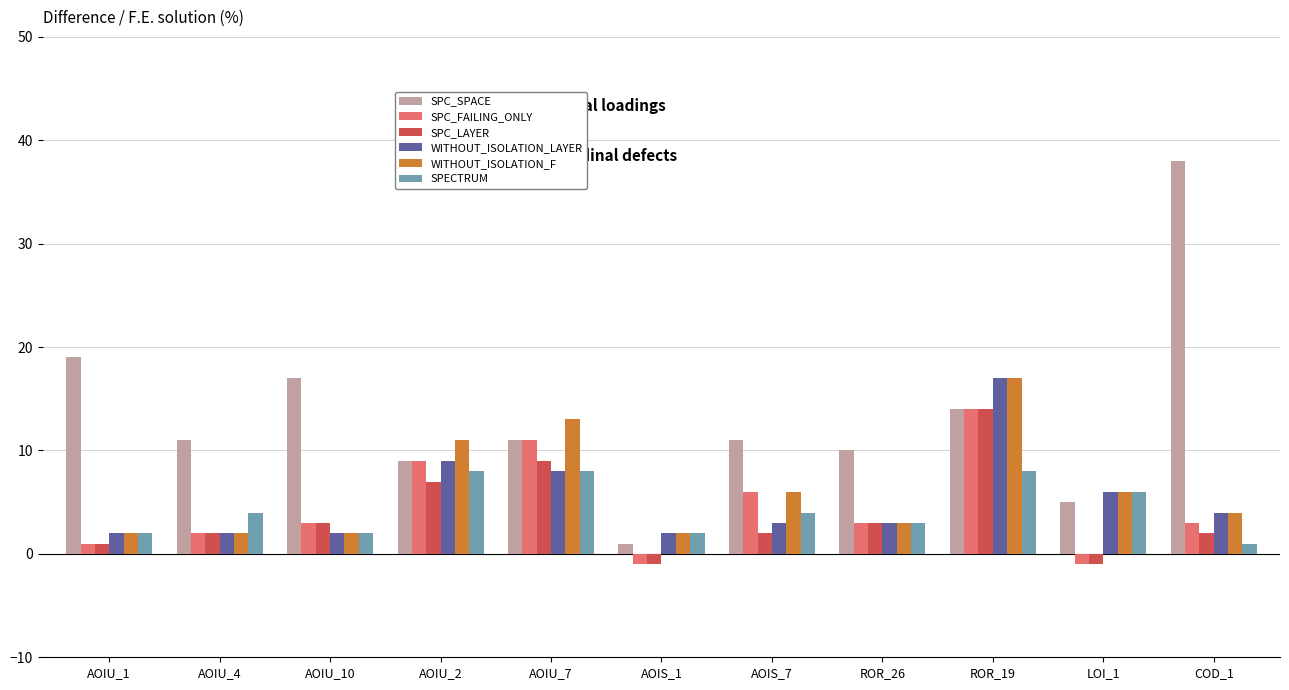

At which category does the chart reach its peak across all series?

COD_1